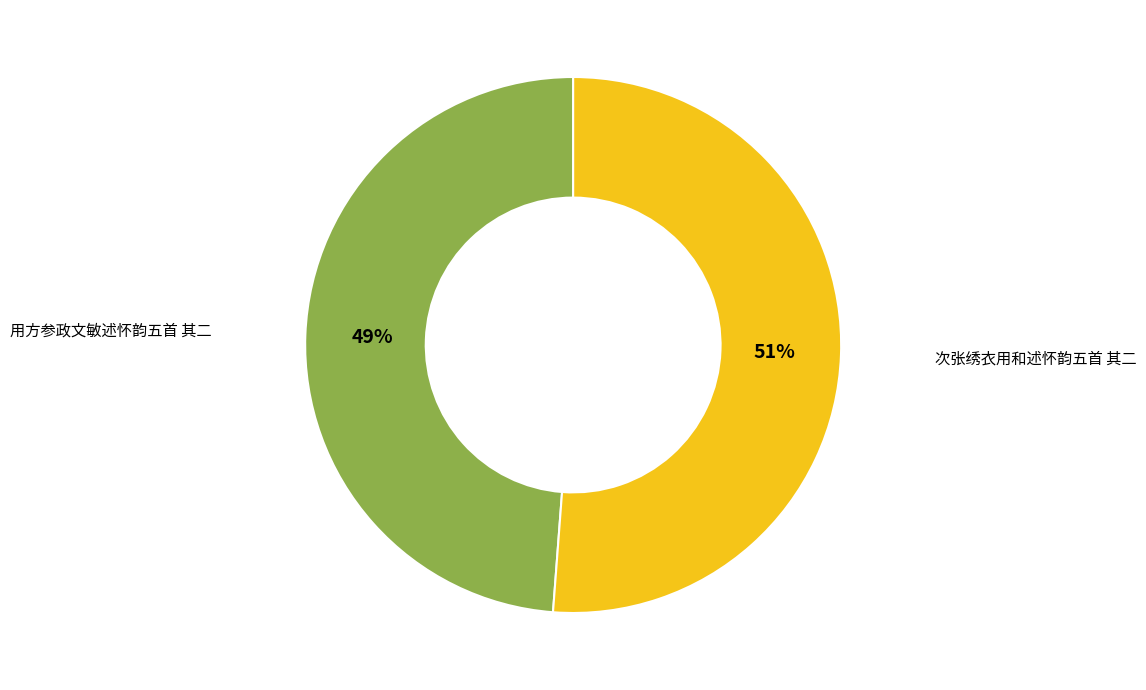

Is there any slice that represents more than half of the pie?

Yes